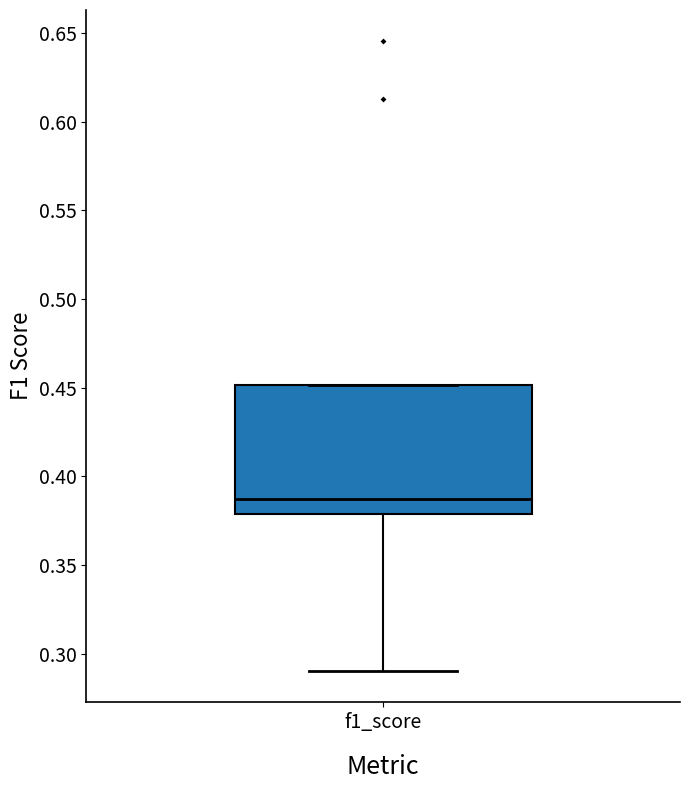

Where is the lower edge of the box for f1_score on the y-axis? The values are not printed on the chart, so give them approximately, as read against the axis.

0.380